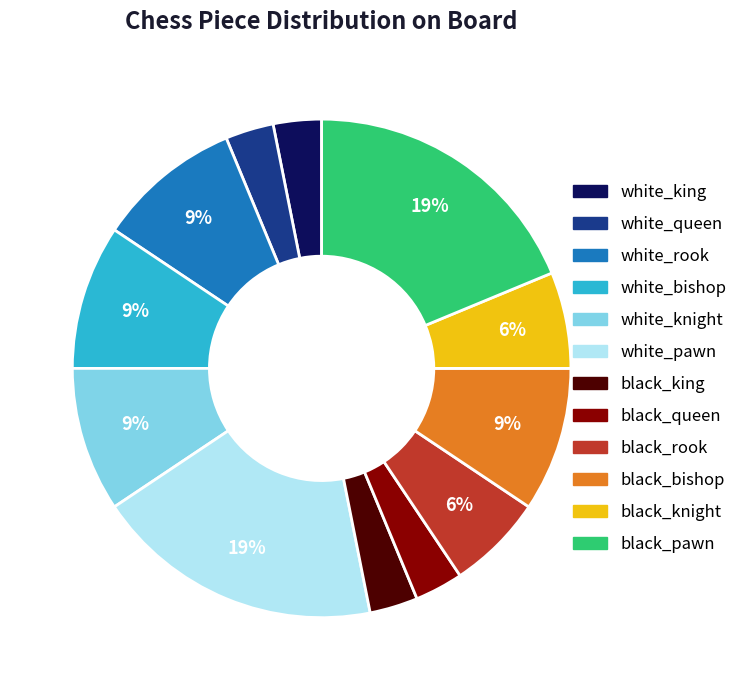

True or false: black_king accounts for 3% of the total.

True